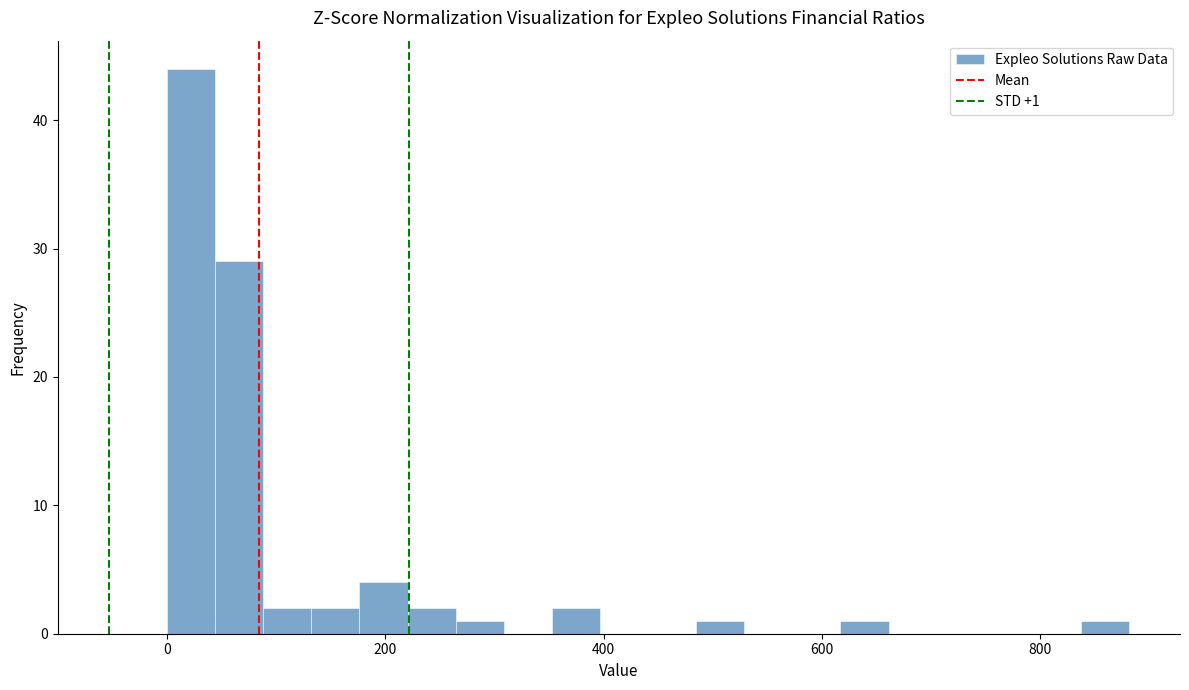

Around what value on the x-axis is the tallest bar? Give the approximate position of its centre, as read against the axis.

20